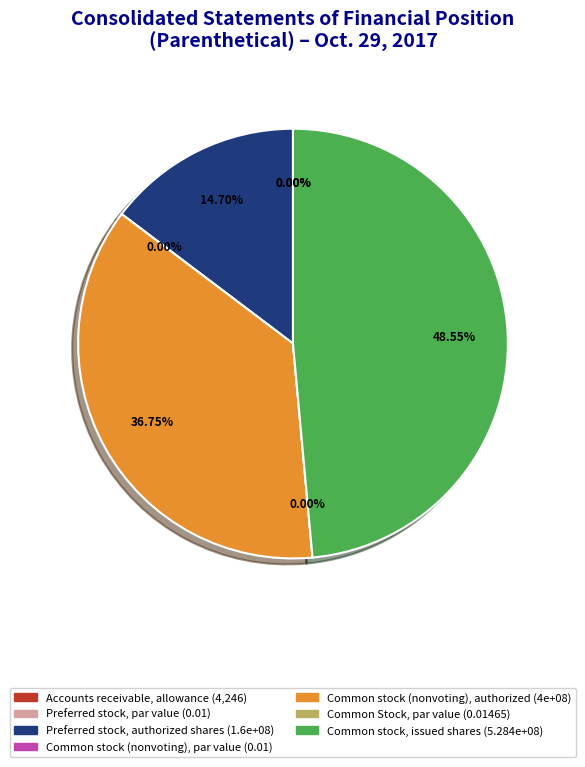

What percentage is NOT represented by Accounts receivable, allowance?

100.0%